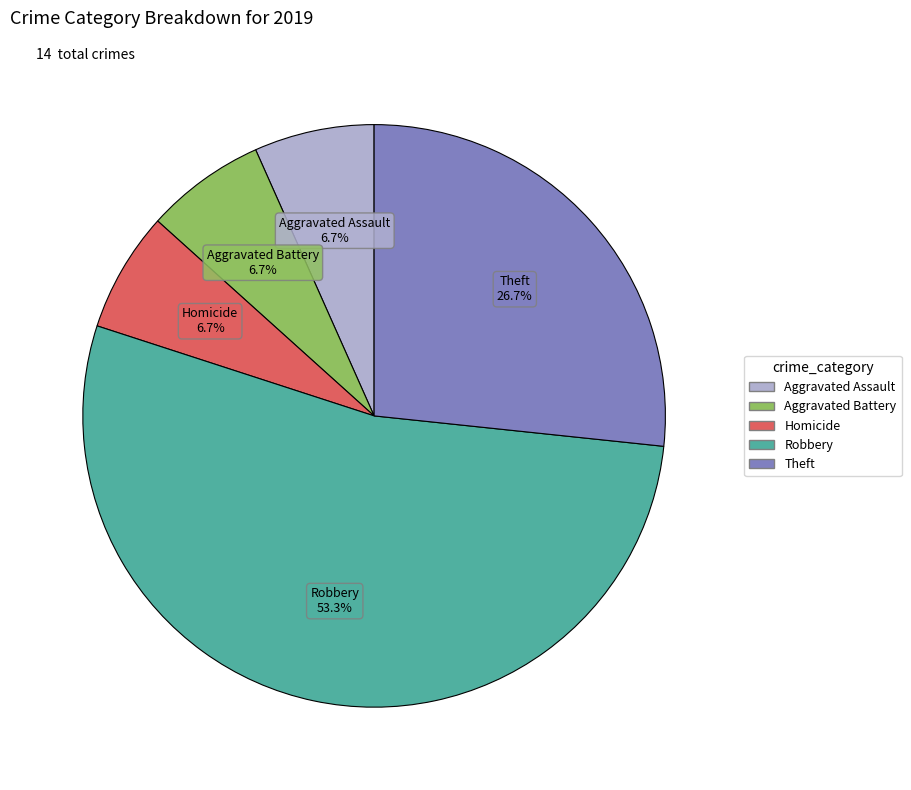

Is there any slice that represents more than half of the pie?

Yes